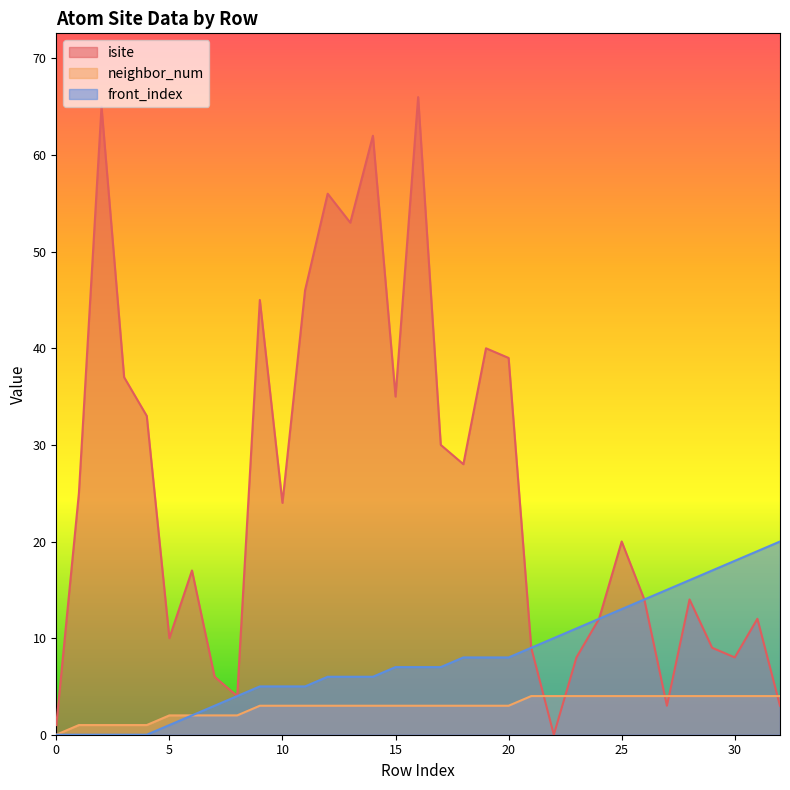

List the labels in order of neighbor_num value, largest first.

21, 22, 23, 24, 25, 26, 27, 28, 29, 30, 31, 32, 9, 10, 11, 12, 13, 14, 15, 16, 17, 18, 19, 20, 5, 6, 7, 8, 1, 2, 3, 4, 0